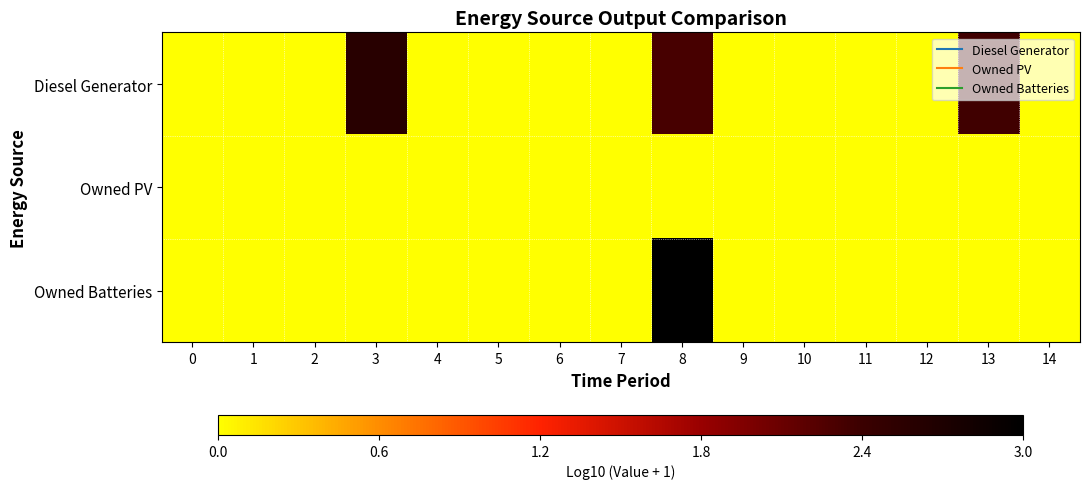

At which category is the sum across all series the highest?

8